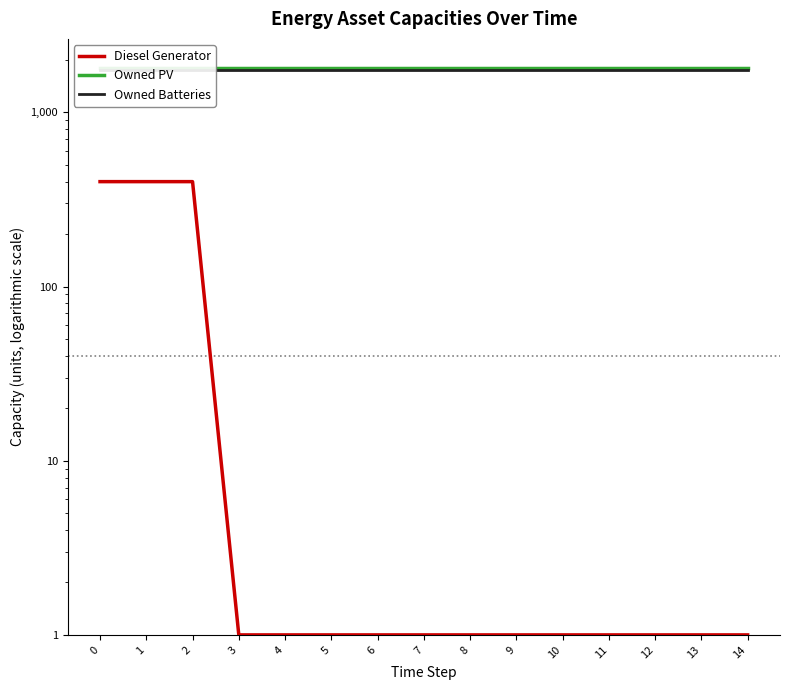

Which has a higher value, 11 or 2?

2